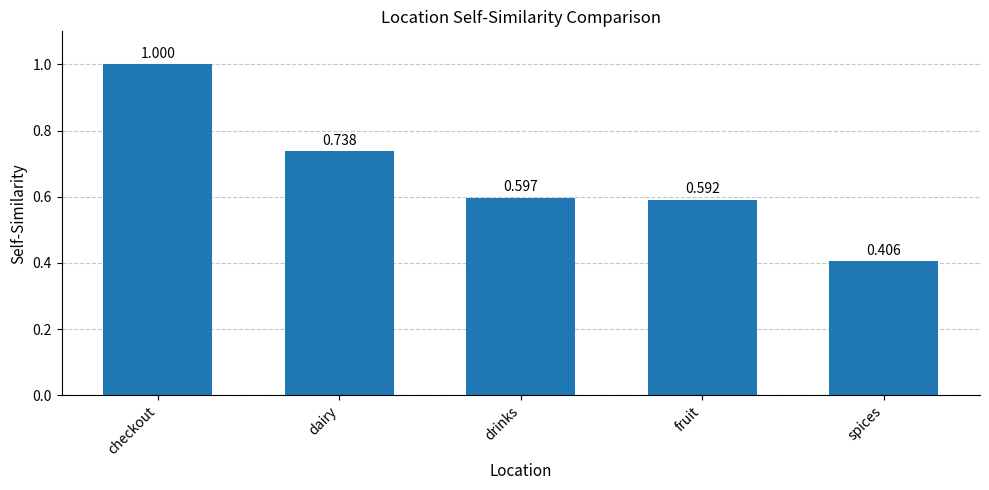

Does the chart contain stacked bars?

No